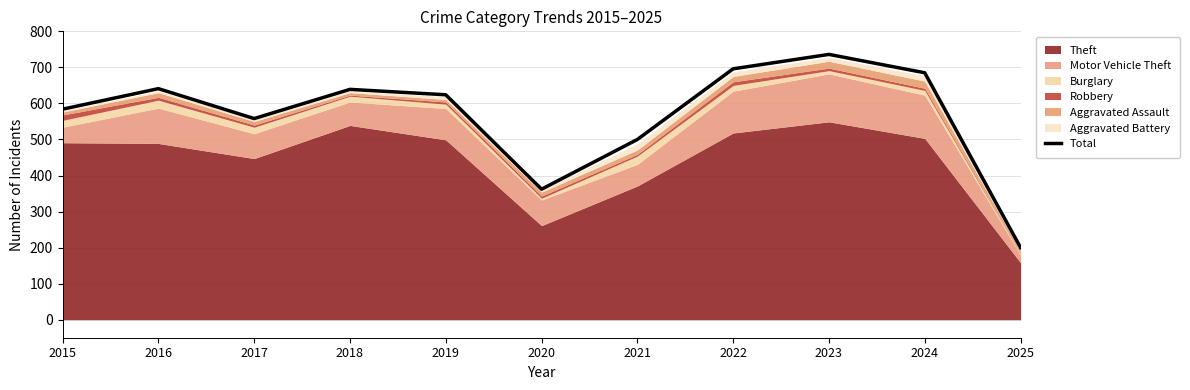

Count the number of categories in the chart.

11